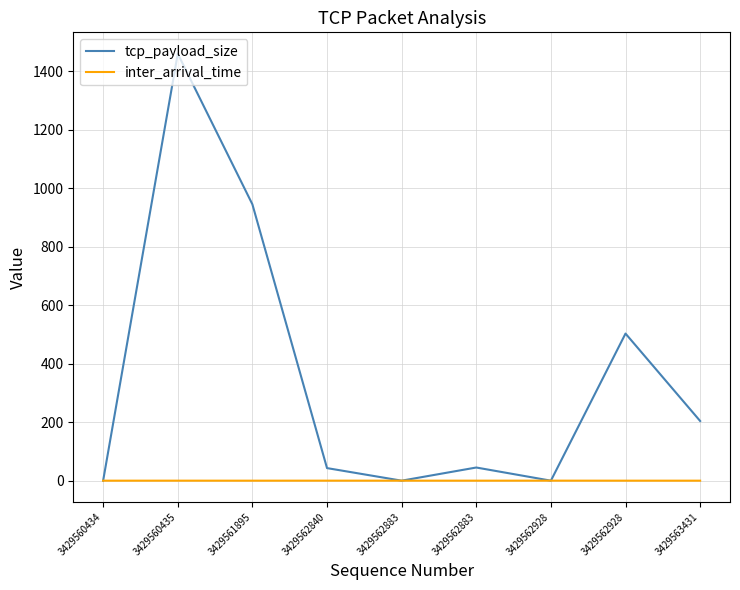

Is the value of tcp_payload_size at 3429560434 greater than the value of inter_arrival_time at 3429562928?

No